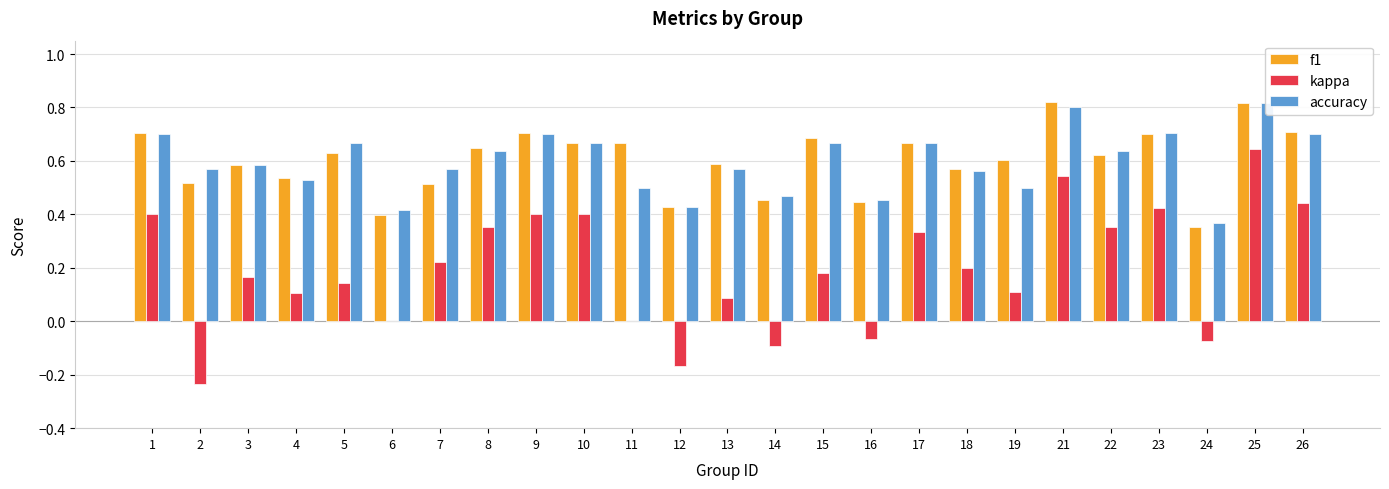

What is the difference between the highest and lowest values at 26?

0.3